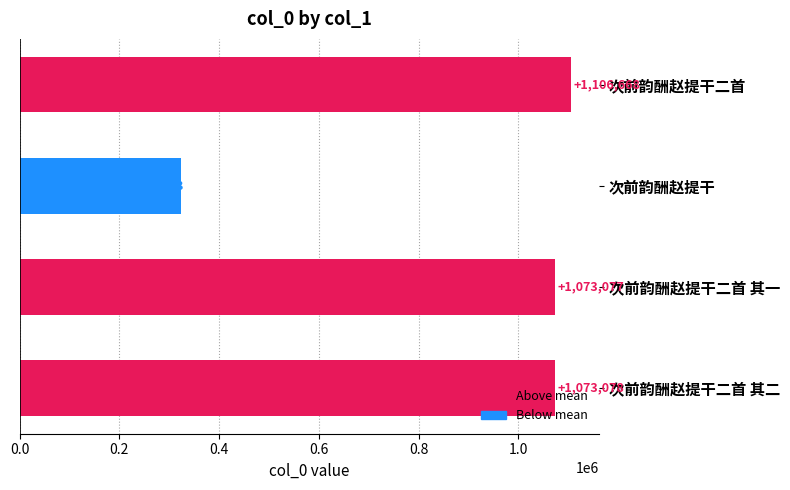

Rank the categories by value from highest to lowest.

次前韵酬赵提干二首, 次前韵酬赵提干二首 其二, 次前韵酬赵提干二首 其一, 次前韵酬赵提干